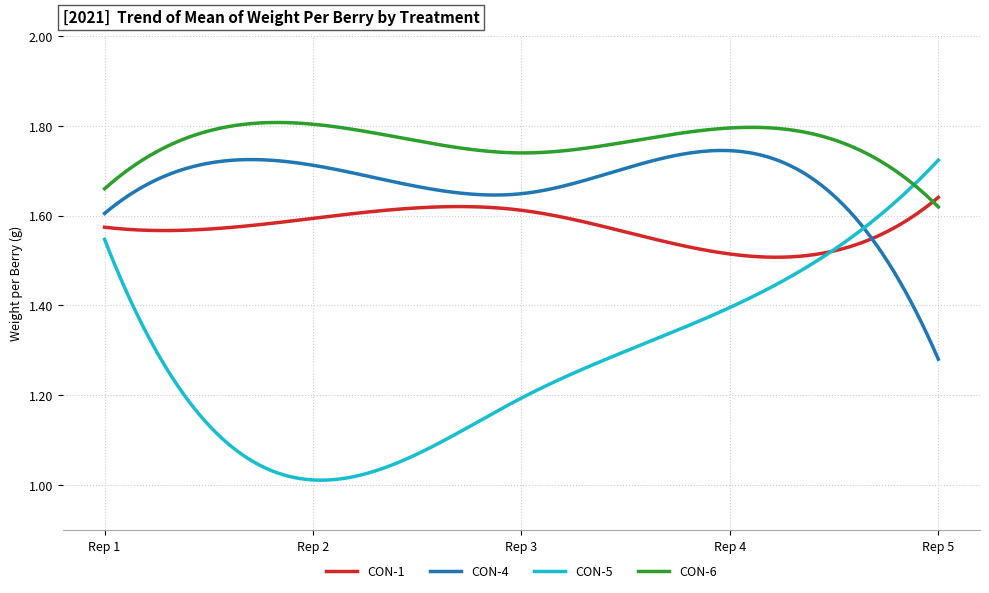

In CON-5, how many points are lower than both neighbors (excluding endpoints)?

1